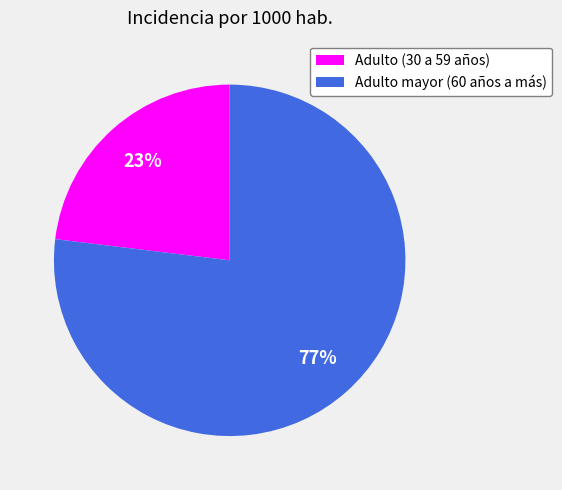

To the nearest percent, what is the average slice percentage?

50%